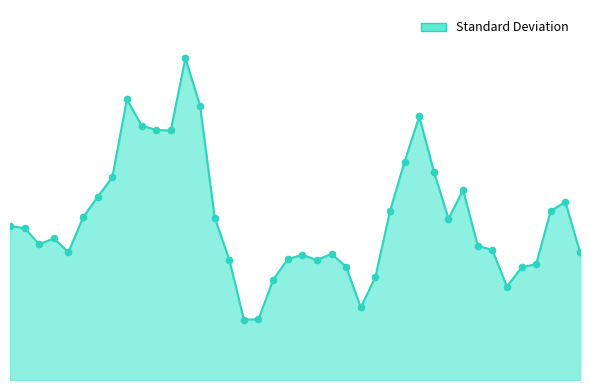

Does the chart have visible grid lines?

No